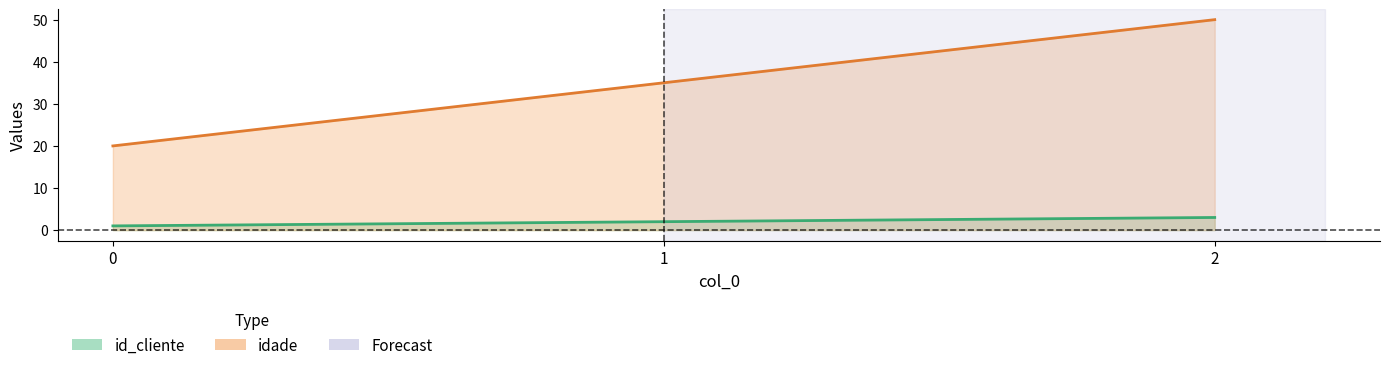

Reading right to left, transcribe all the data shown in this chart.

id_cliente: 2=3	1=2	0=1
idade: 2=50	1=35	0=20